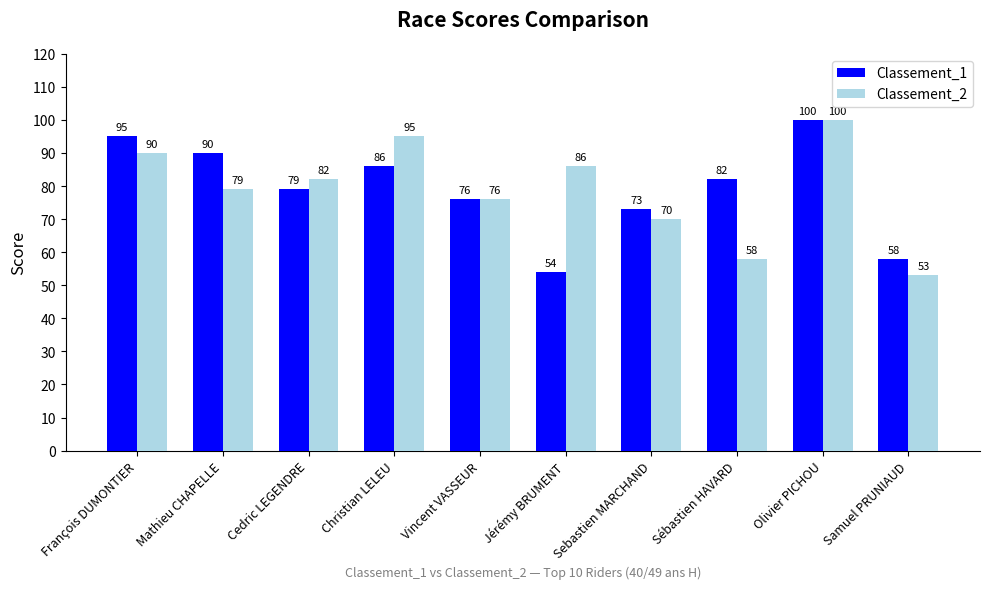

Rank the series by their average value, from highest to lowest.

Classement_1, Classement_2